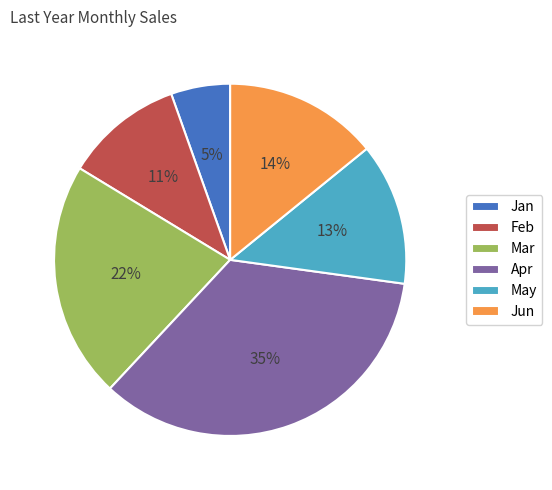

Is Mar the majority of the pie?

No